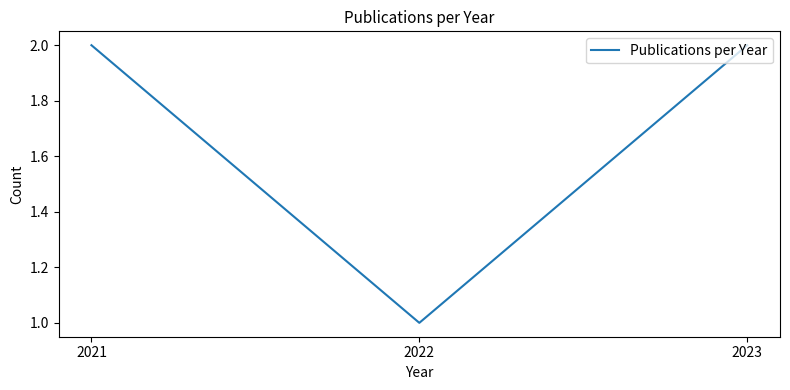

Where is the data nearest to the value 1?

2022